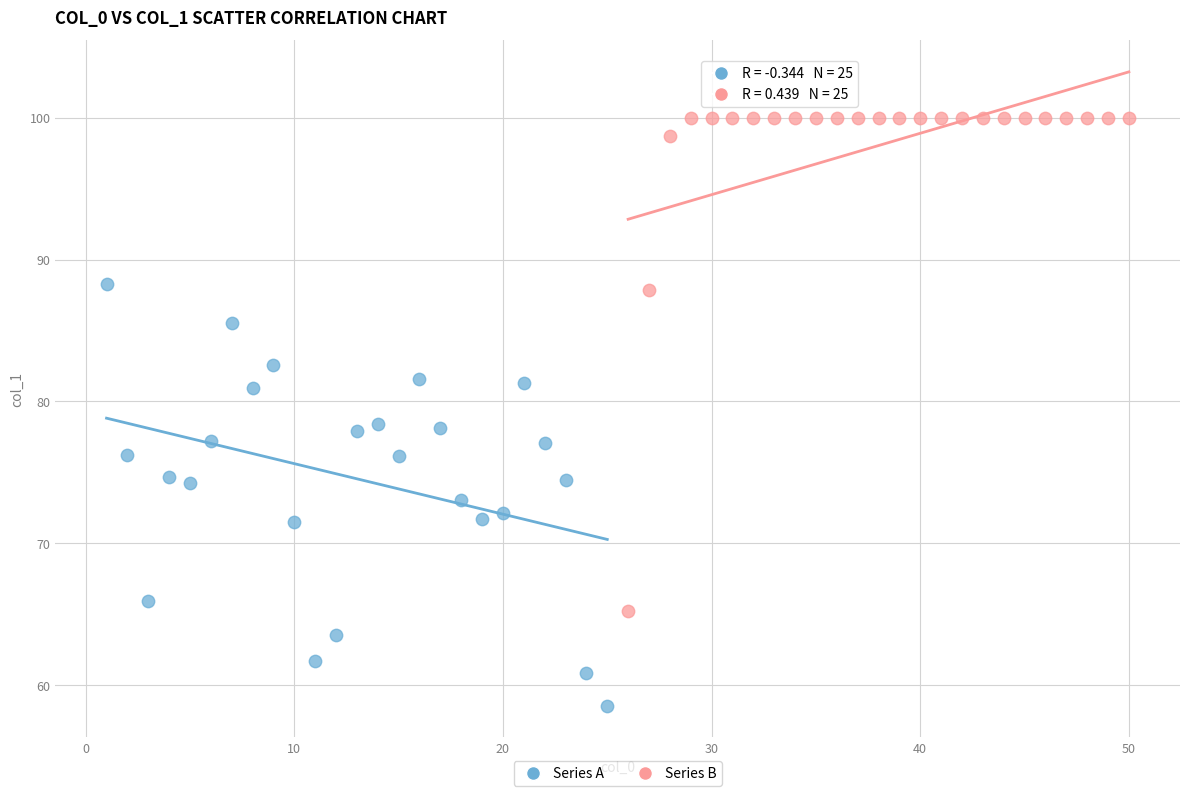

Which series reaches the minimum Y coordinate?

Series A